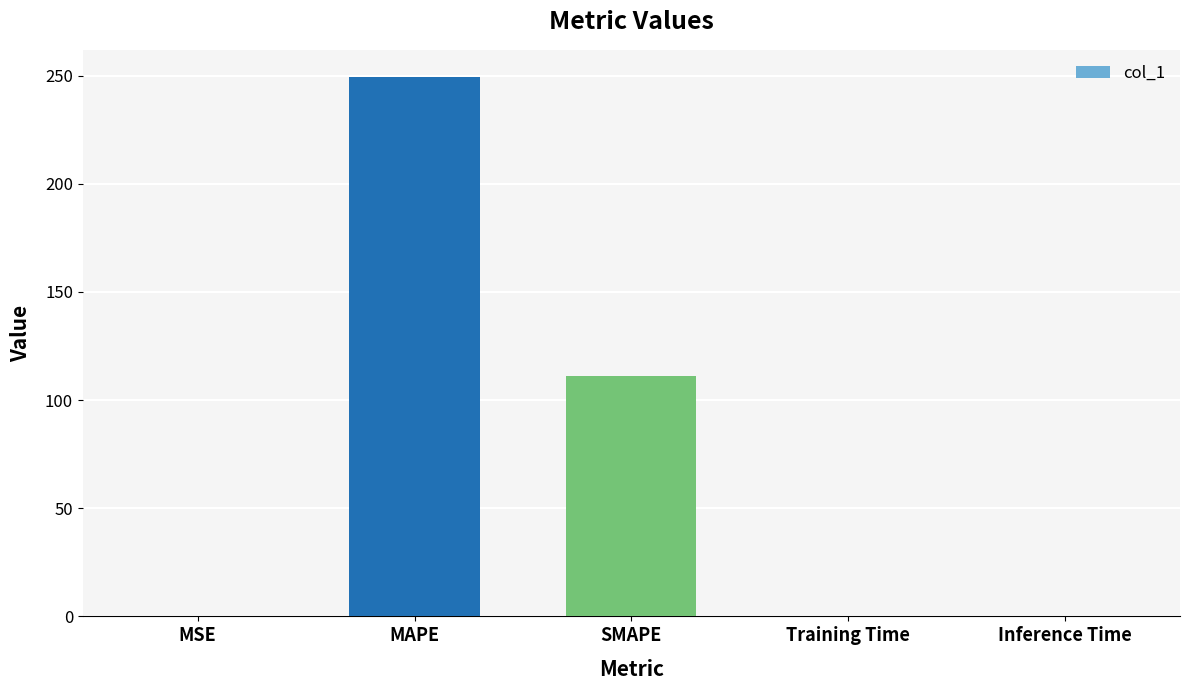

Read the value at MAPE.

249.5